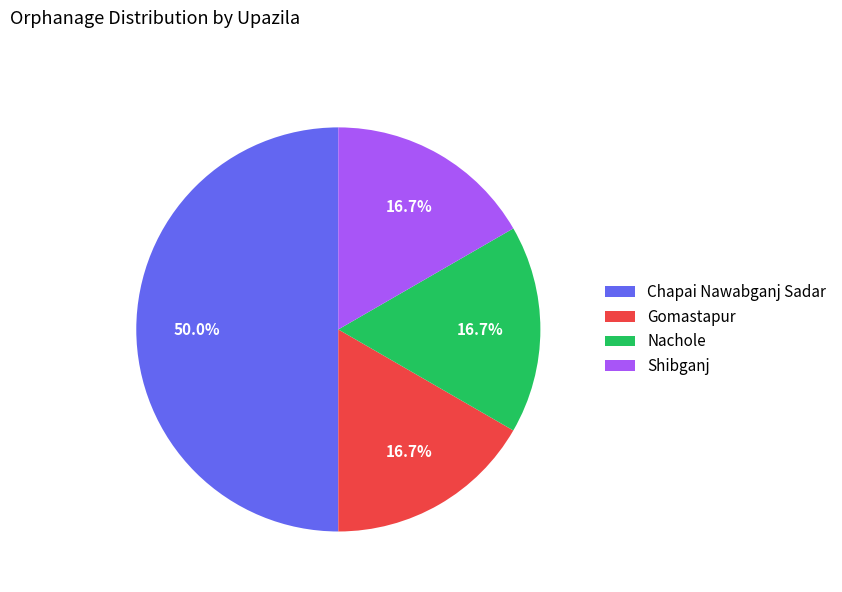

To the nearest percent, what is the difference between the Chapai Nawabganj Sadar and Nachole slice percentages?

33%